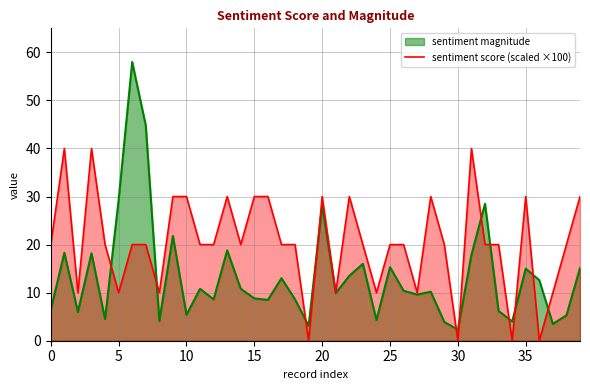

True or false: sentiment magnitude has a value of 29.3 at 5.

True